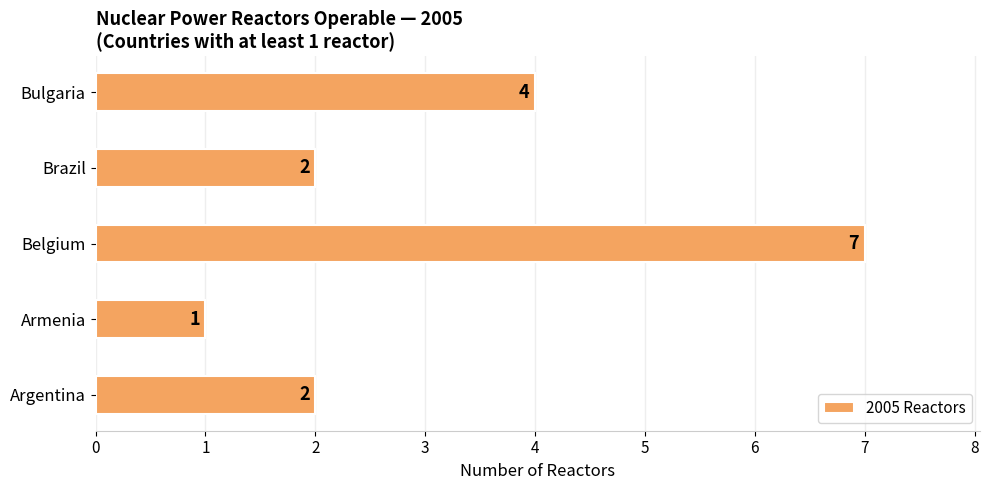

At which category does the chart reach its minimum across all series?

Armenia